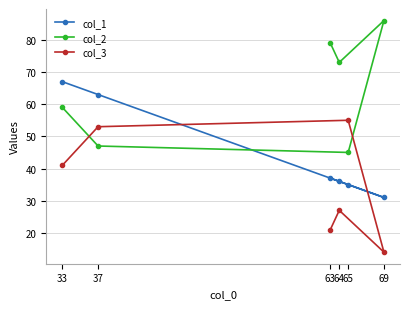

What is the minimum value shown in the chart?

14